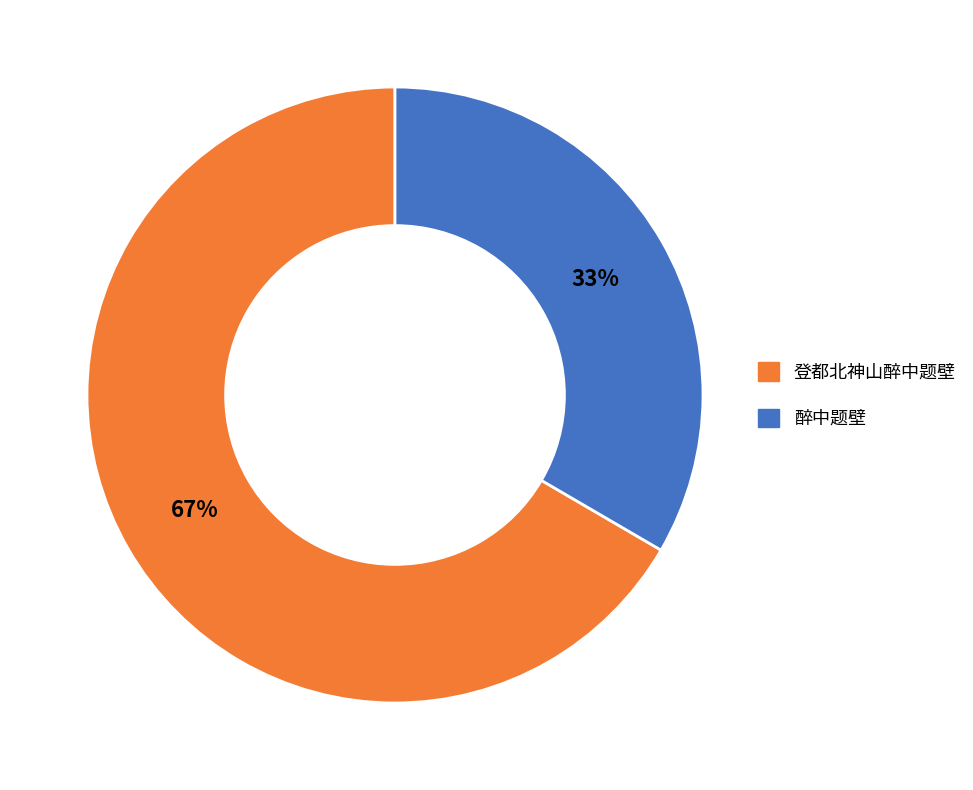

Is it true that 醉中题壁 is 22% of the pie?

False